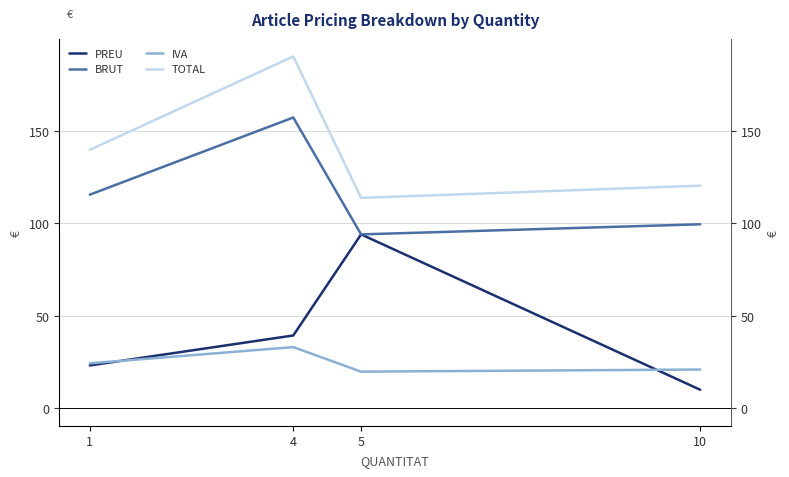

Reading right to left, extract all data points from this chart.

PREU: 9.9	93.9	39.3	23.1
BRUT: 99.4	93.9	157.1	115.4
IVA: 20.9	19.7	33.0	24.2
TOTAL: 120.3	113.7	190.1	139.6